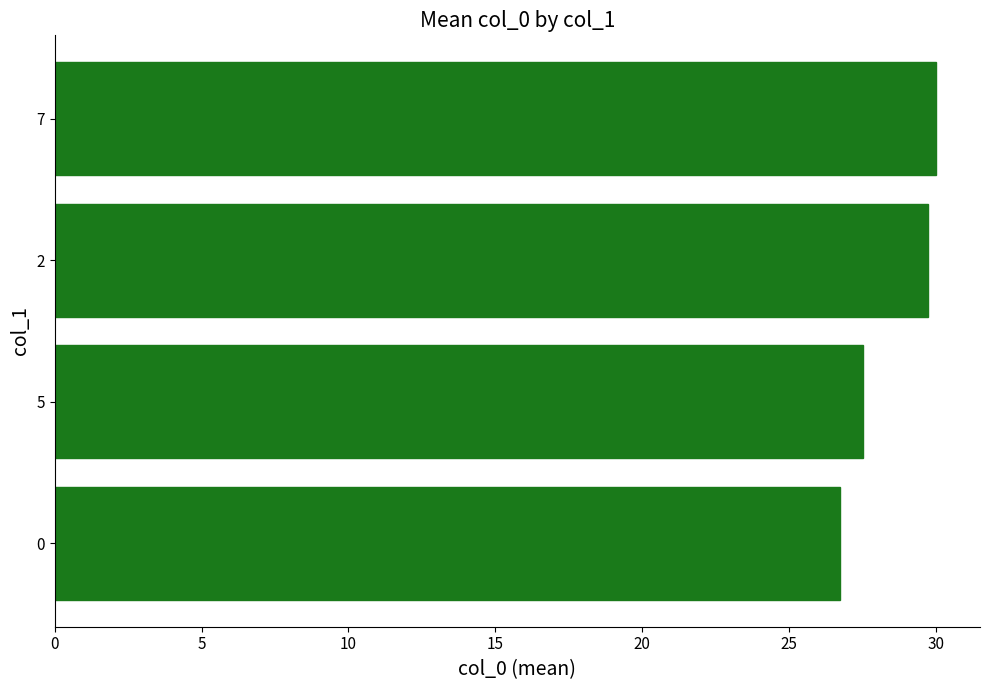

Rank the categories by value from lowest to highest.

0, 5, 2, 7